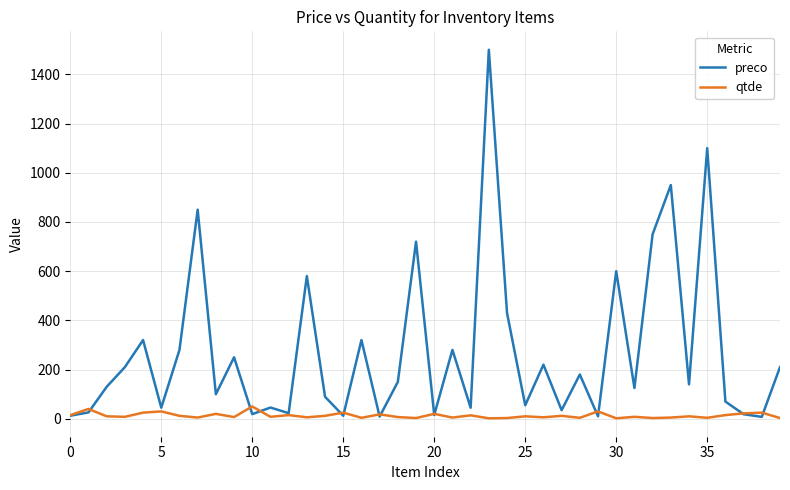

How many lines are shown in the chart?

2